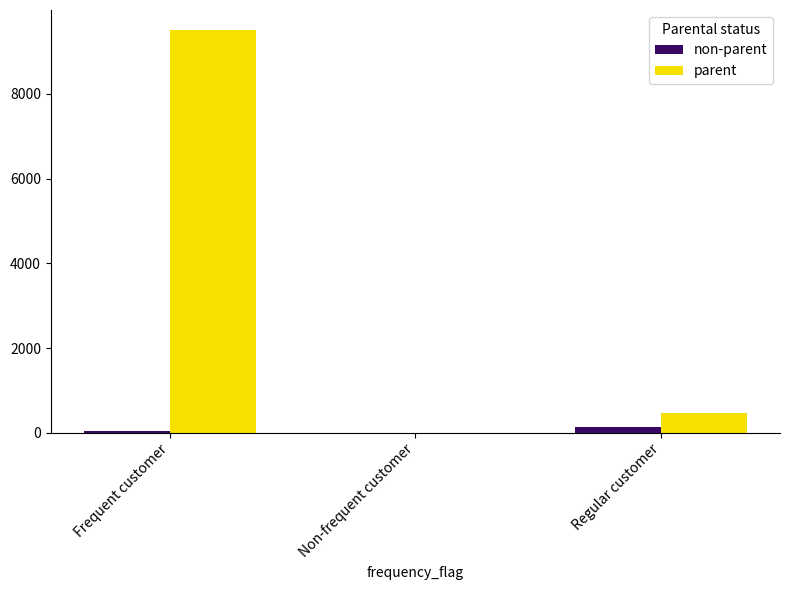

What is the total value across all series at Regular customer?

616